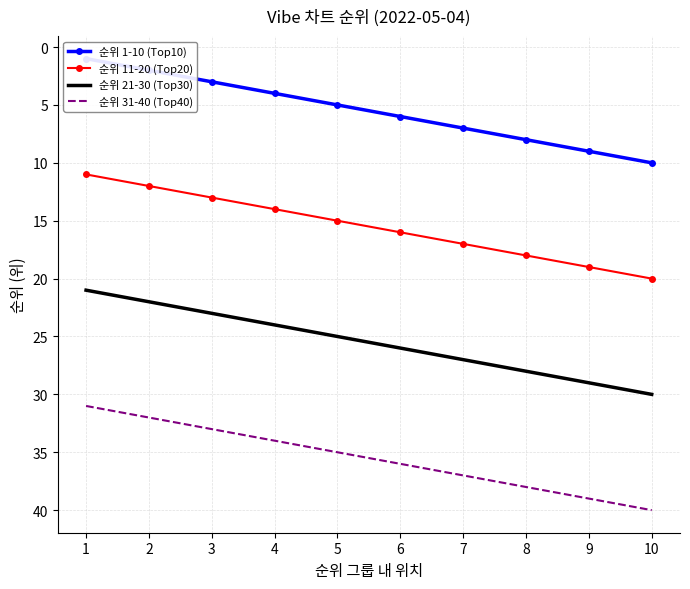

At which label does 순위 21-30 (Top30) reach its minimum?

1